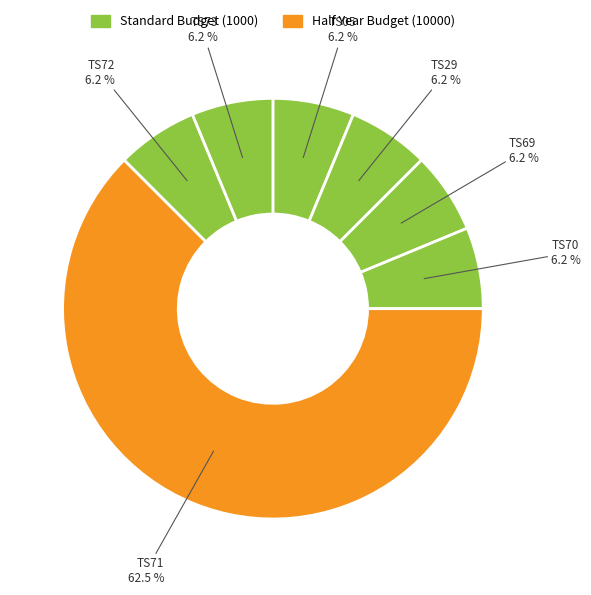

Which slice represents more than half of the pie?

TS71